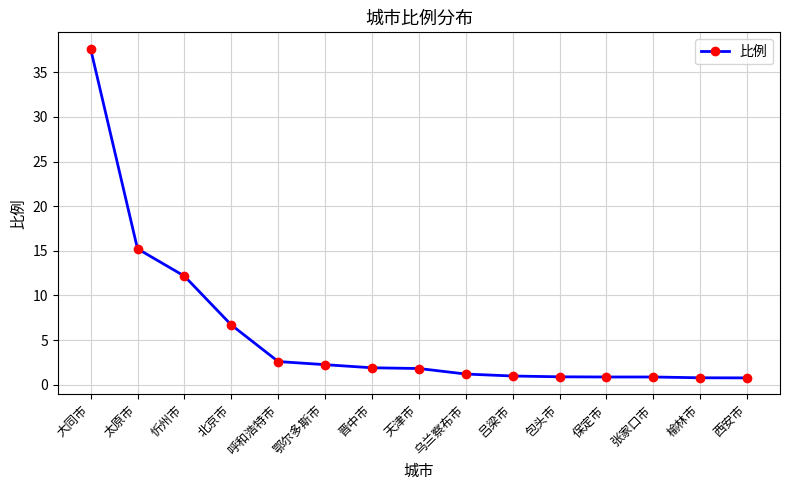

What is the difference between the values at 忻州市 and 太原市?

3.1